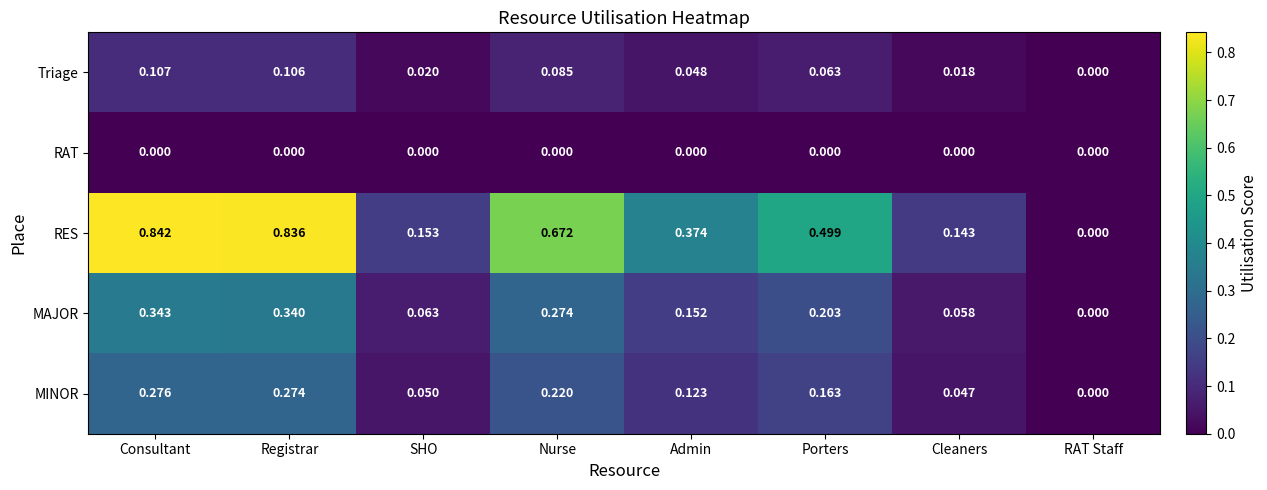

Between Nurse and Cleaners, which series saw the biggest shift?

RES